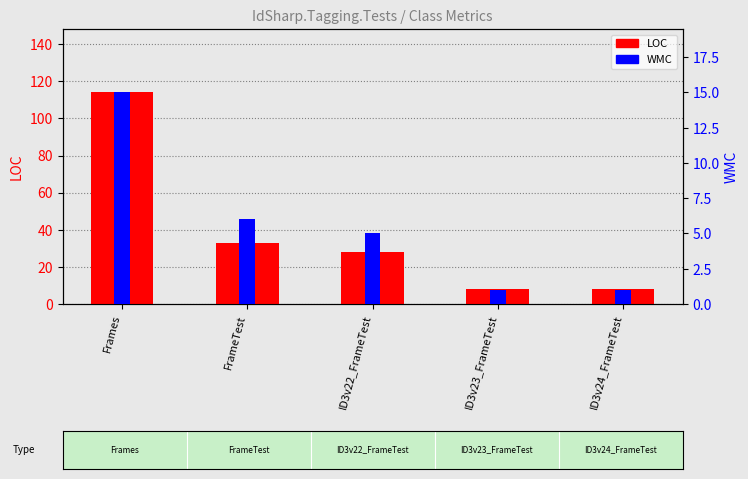

What are all the series names shown in the legend?

LOC, WMC